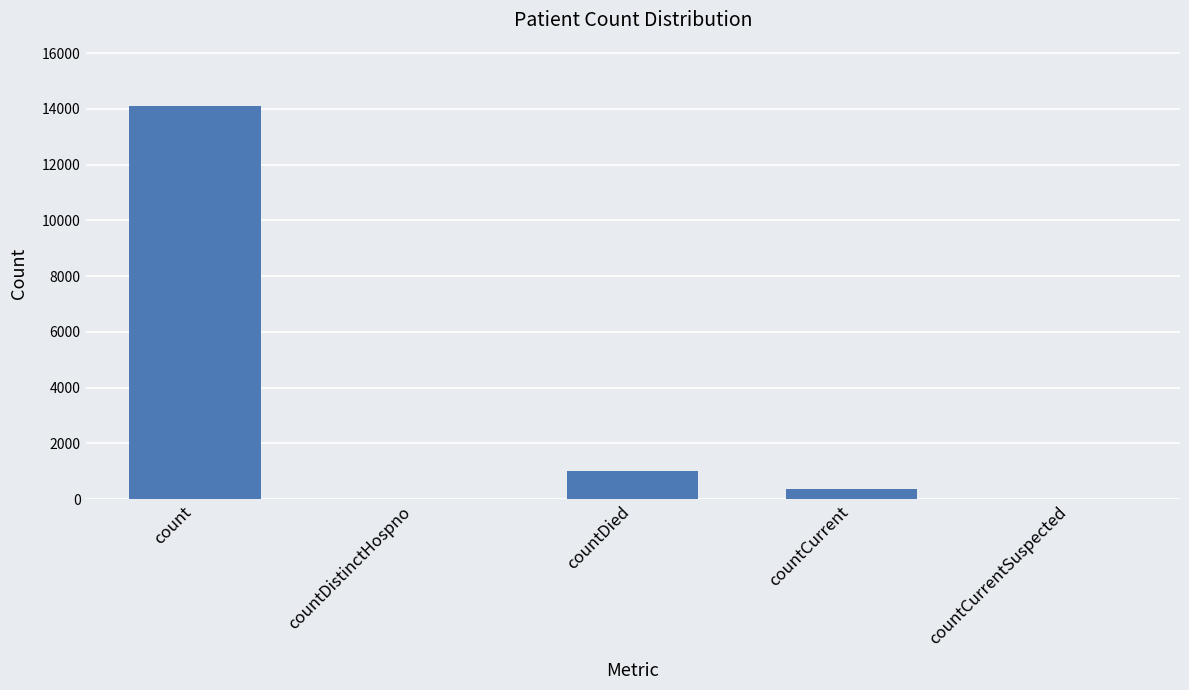

What is the greatest value displayed?

14108